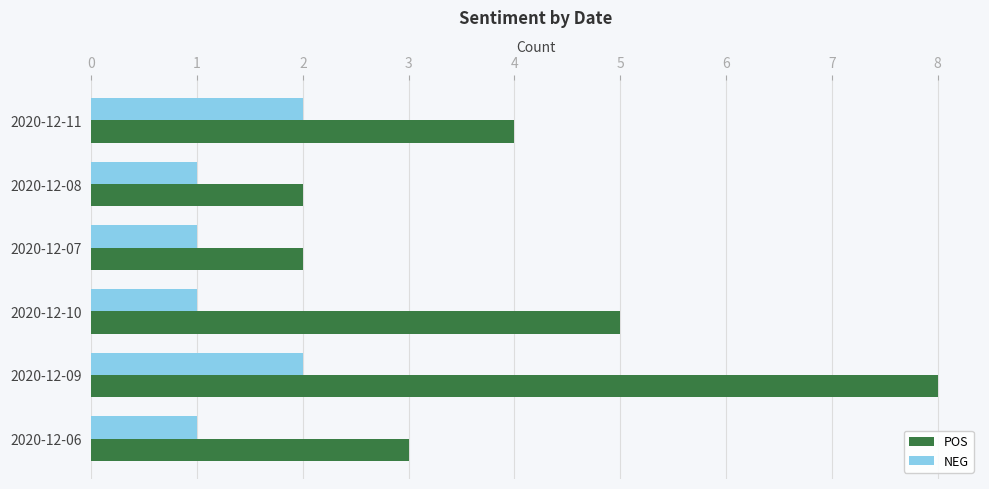

What is the difference between the second highest and minimum values in the POS series?

3